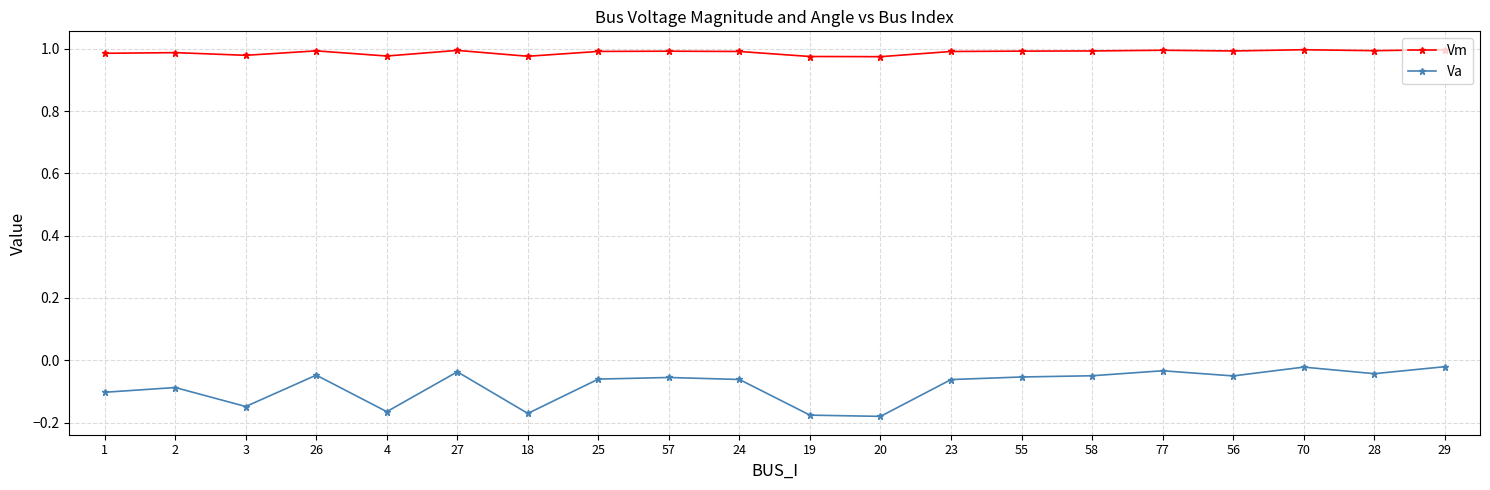

True or false: Vm and Va cross at least once.

False